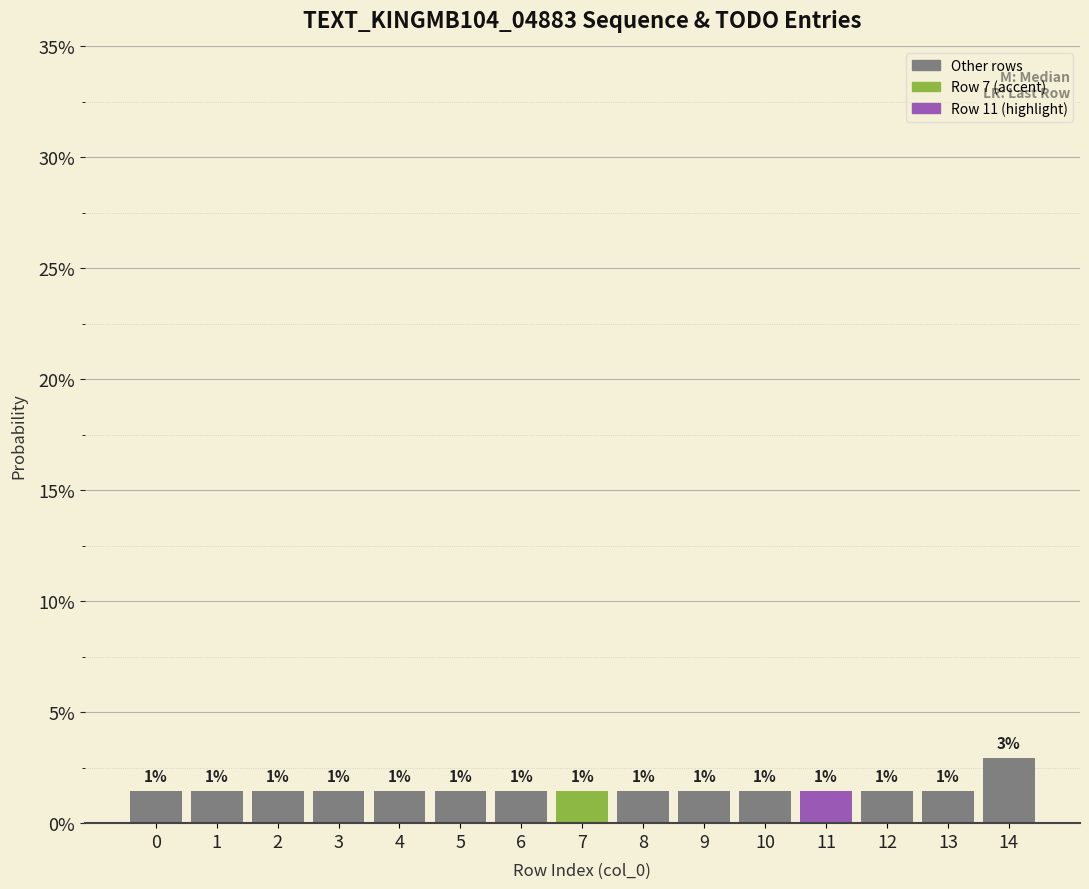

Are the bars horizontal?

No